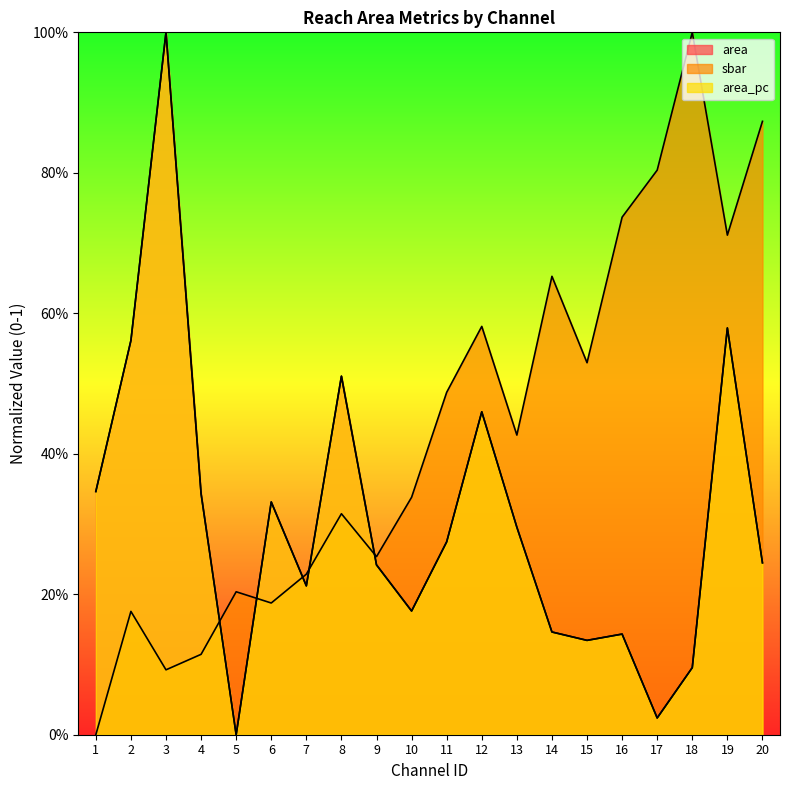

How many times do sbar and area_pc cross each other?

5